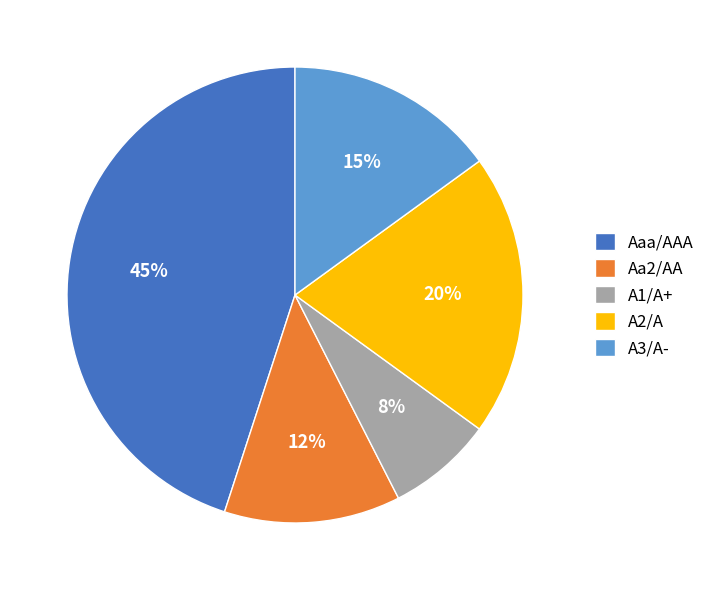

Does Aaa/AAA account for over 50% of the chart?

No